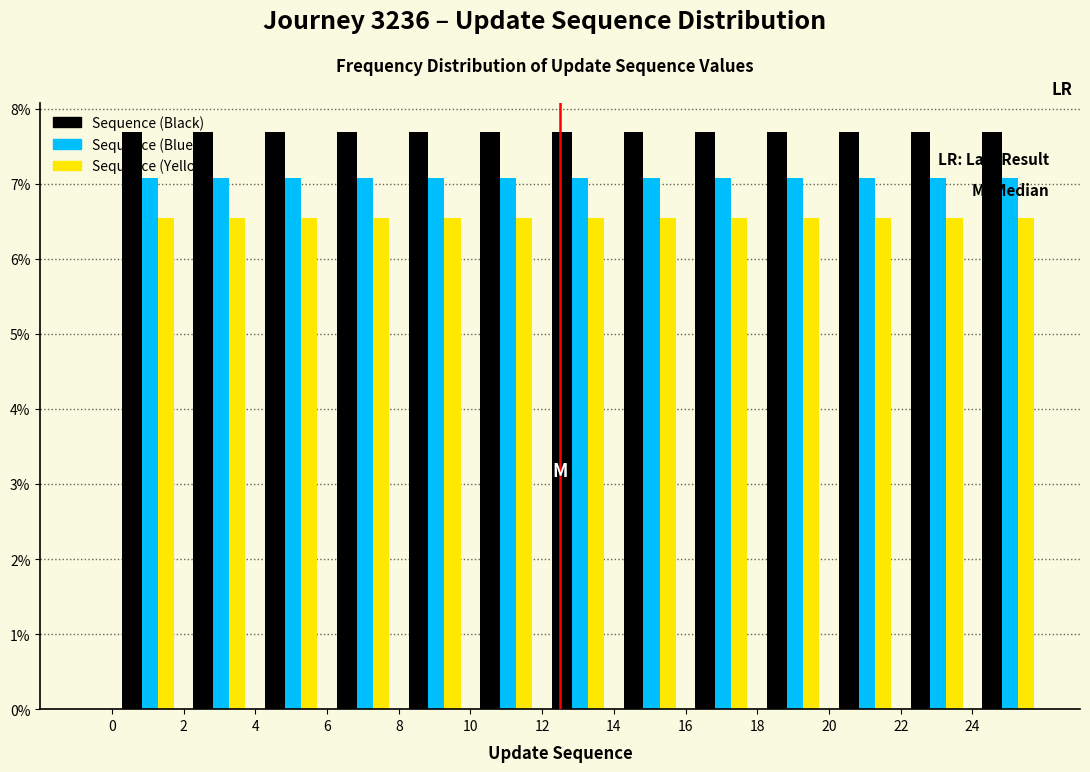

What is the height of the Sequence (Blue) bar covering 10 to 12 on the x-axis? The values are not printed on the chart, so give them approximately, as read against the axis.

7.1